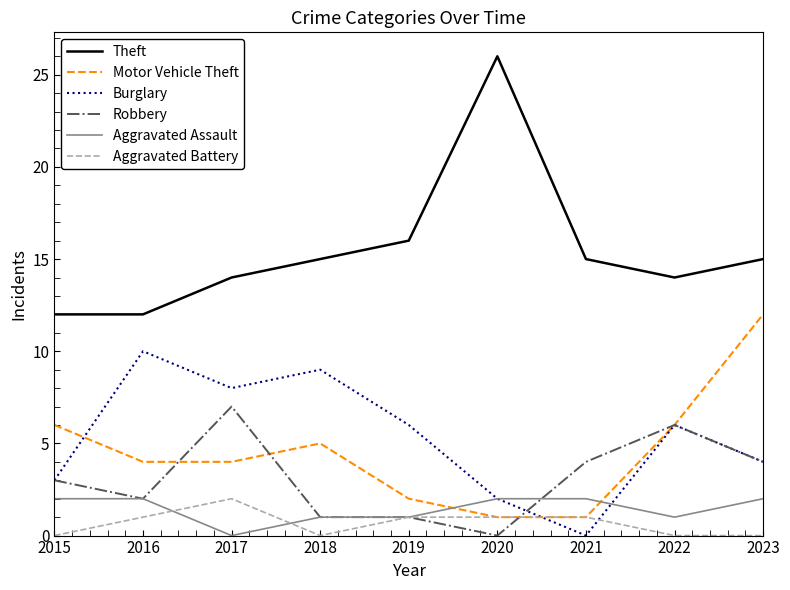

Which category has the highest value across all series?

2020